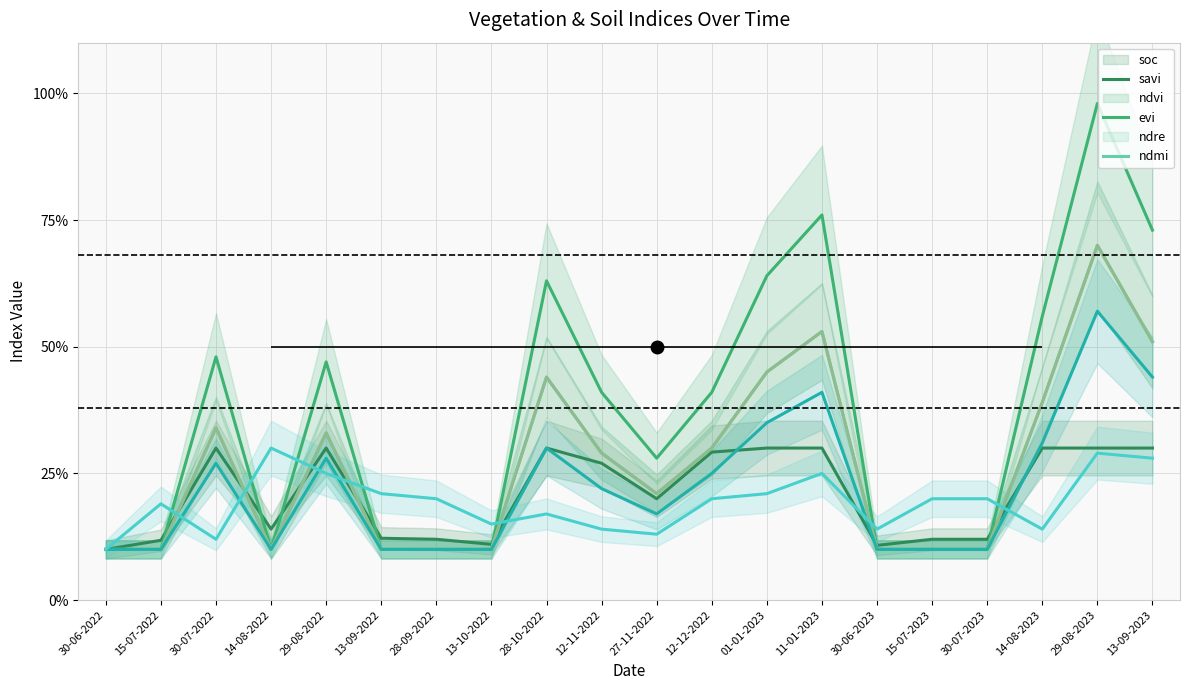

Between 27-11-2022 and 13-09-2023, which is larger?

13-09-2023